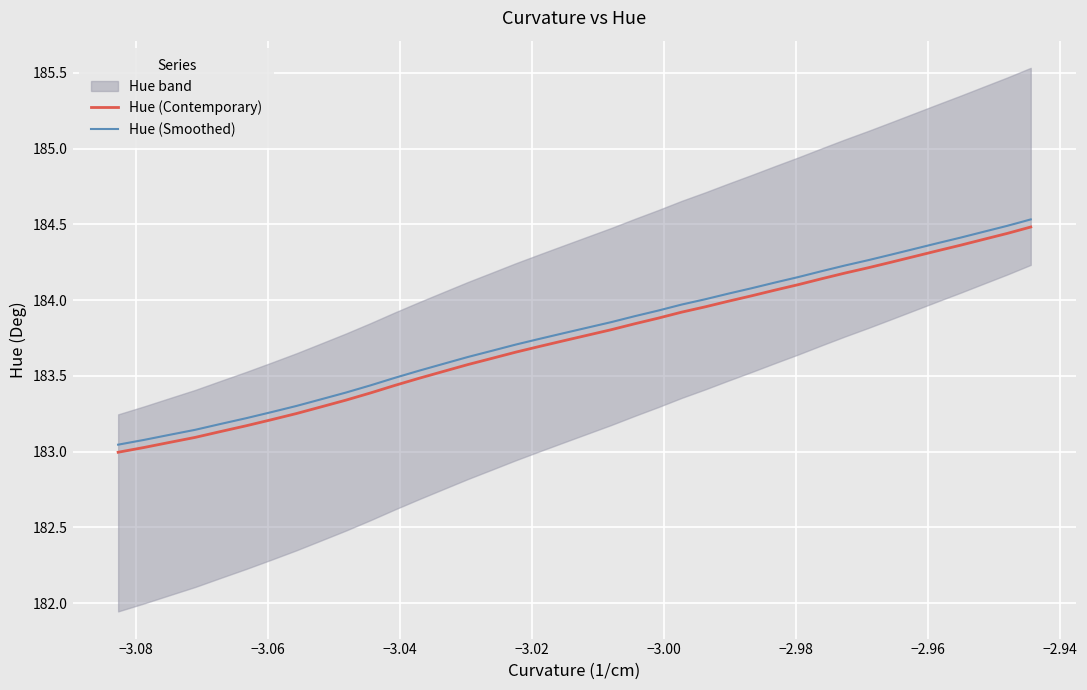

True or false: Hue (Smoothed) and Hue (Contemporary) intersect in this chart.

False